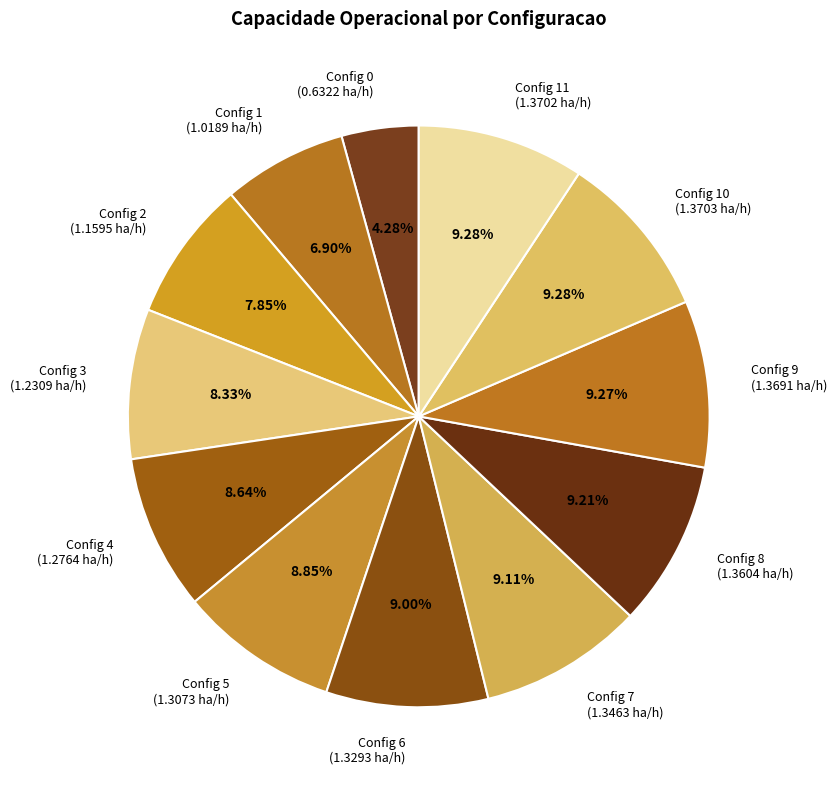

Count the number of slices in the pie.

12